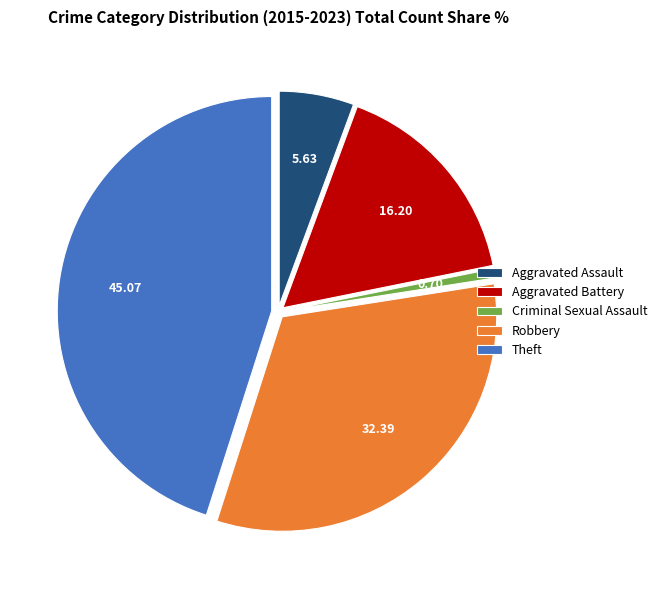

How many segments does this pie chart have?

5